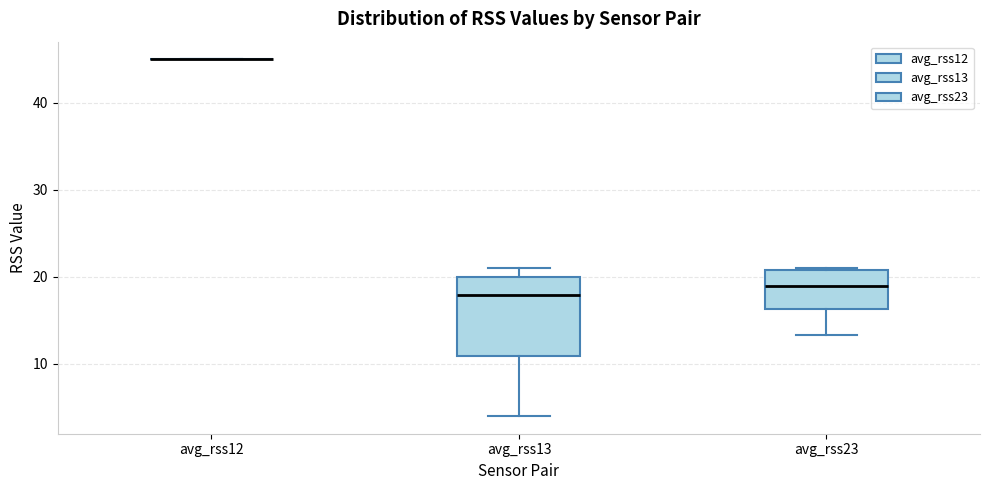

Reading left to right, read every box against the y-axis: the position of its median line, the range the box covers, and the ends of its whiskers. The values are not printed on the chart, so give them approximately, as read against the axis.

avg_rss12: box collapsed to a line at 45, whiskers 45 to 45
avg_rss13: median 18, box 11 to 20, whiskers 4 to 21
avg_rss23: median 19, box 16 to 21, whiskers 13 to 21